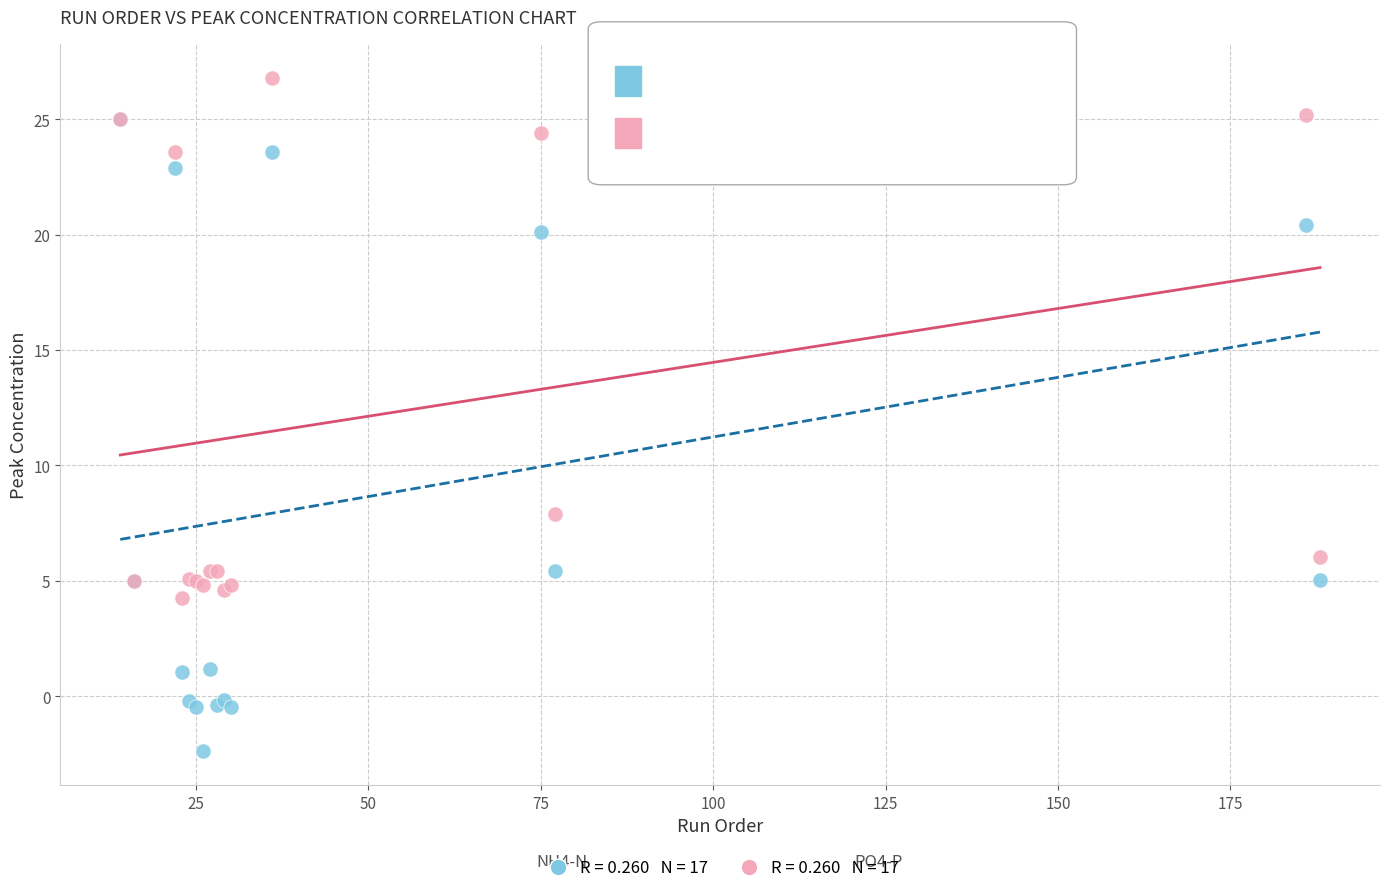

Across all series, what Y value is closest to 12?

7.9